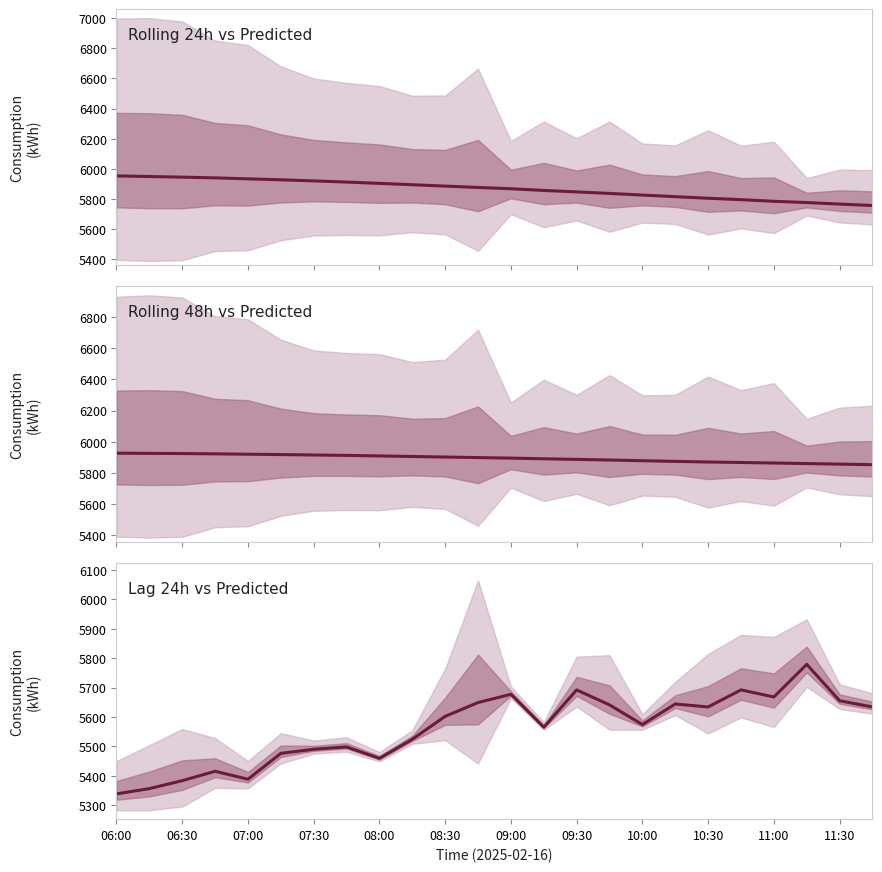

True or false: Rolling 48h vs Predicted has a value of 2801.1 at 15.

False